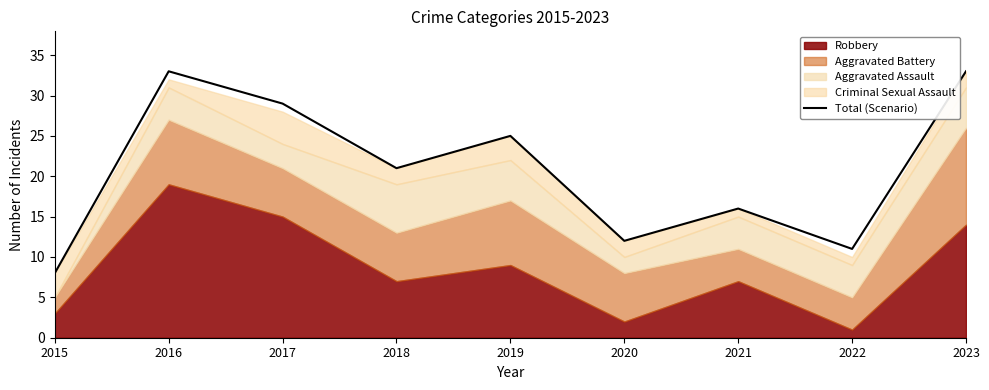

How many points are higher than both their immediate neighbors (excluding endpoints)?

3